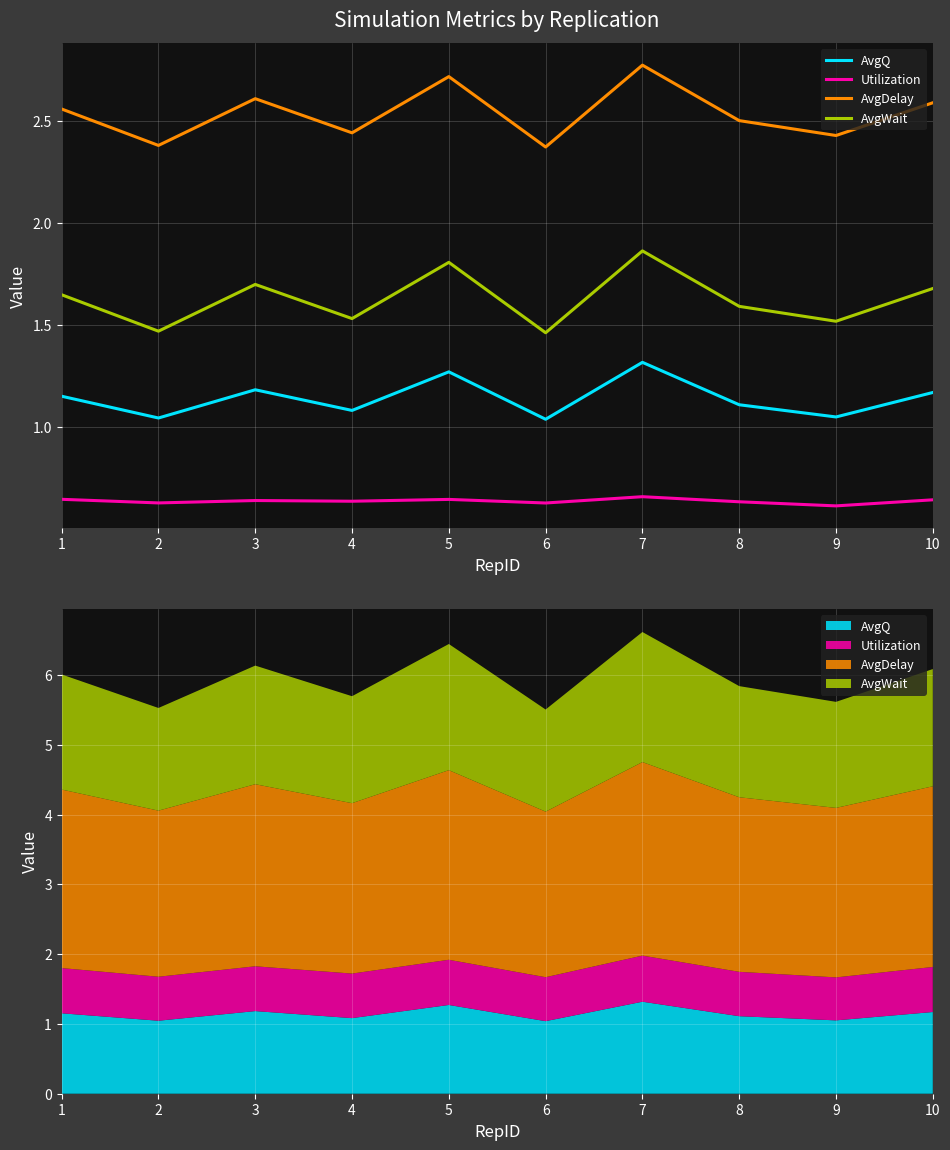

True or false: AvgDelay and Utilization cross at least once.

False